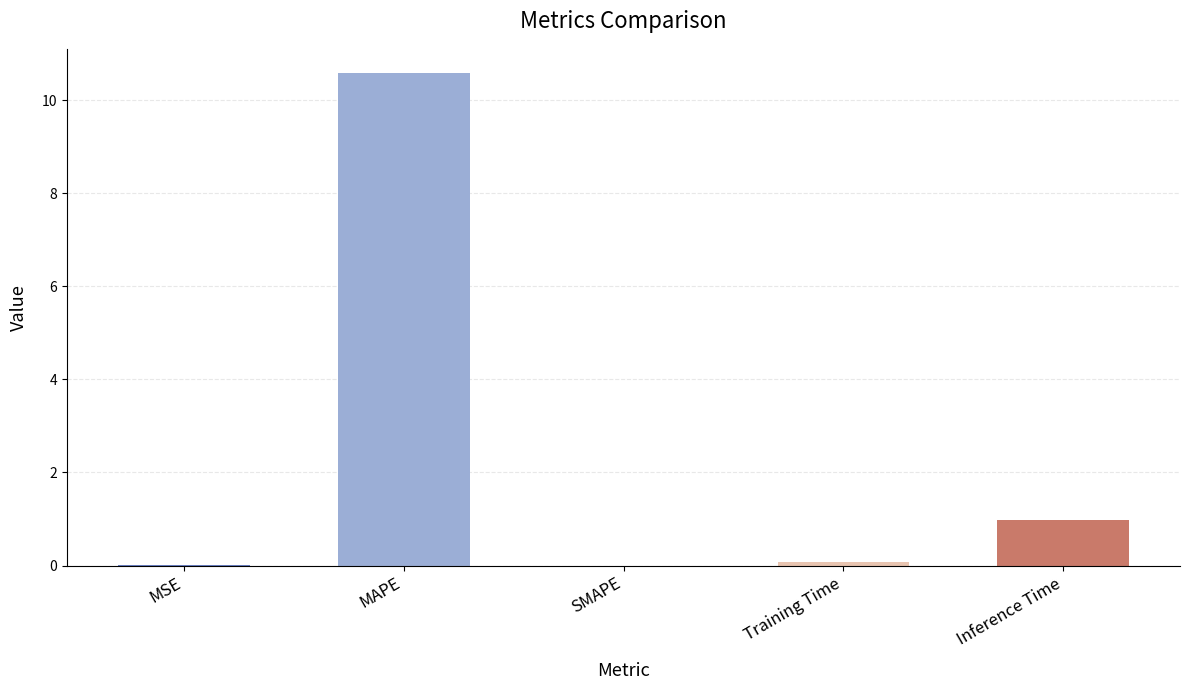

Count the number of categories in the chart.

5